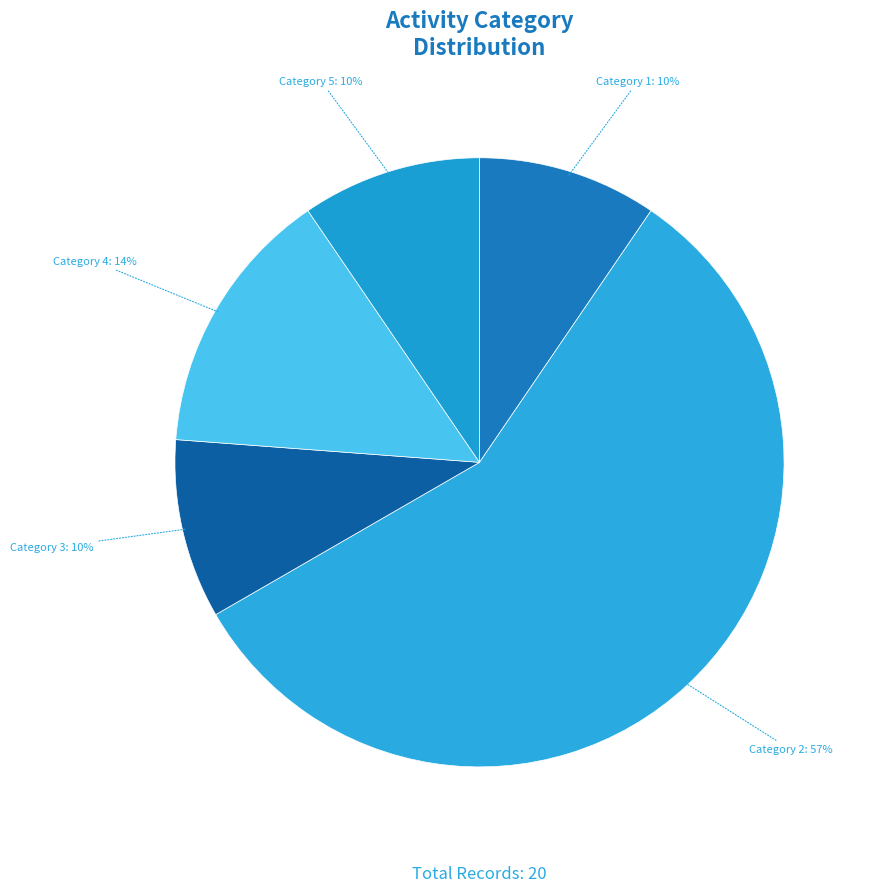

Count the number of slices in the pie.

5